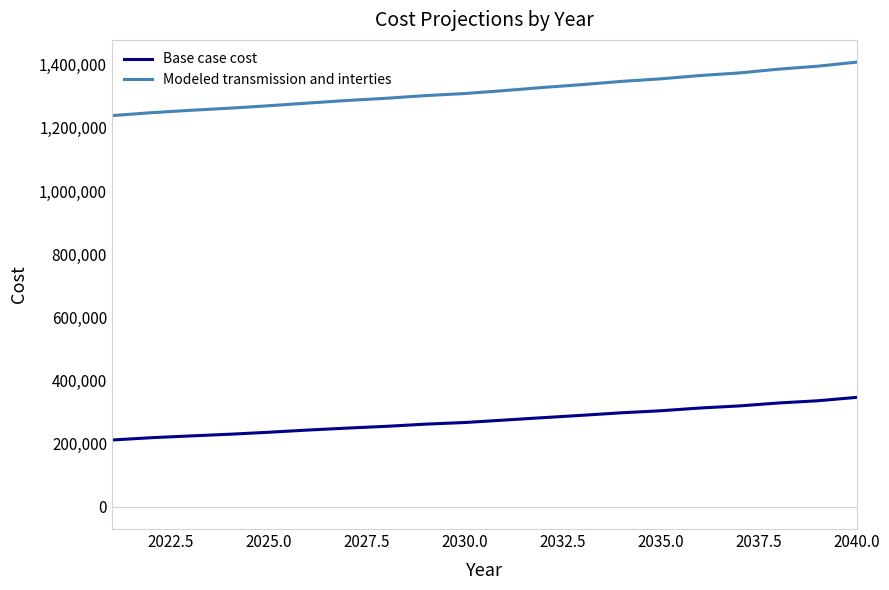

What is the lowest value of the Base case cost series?

211519.2